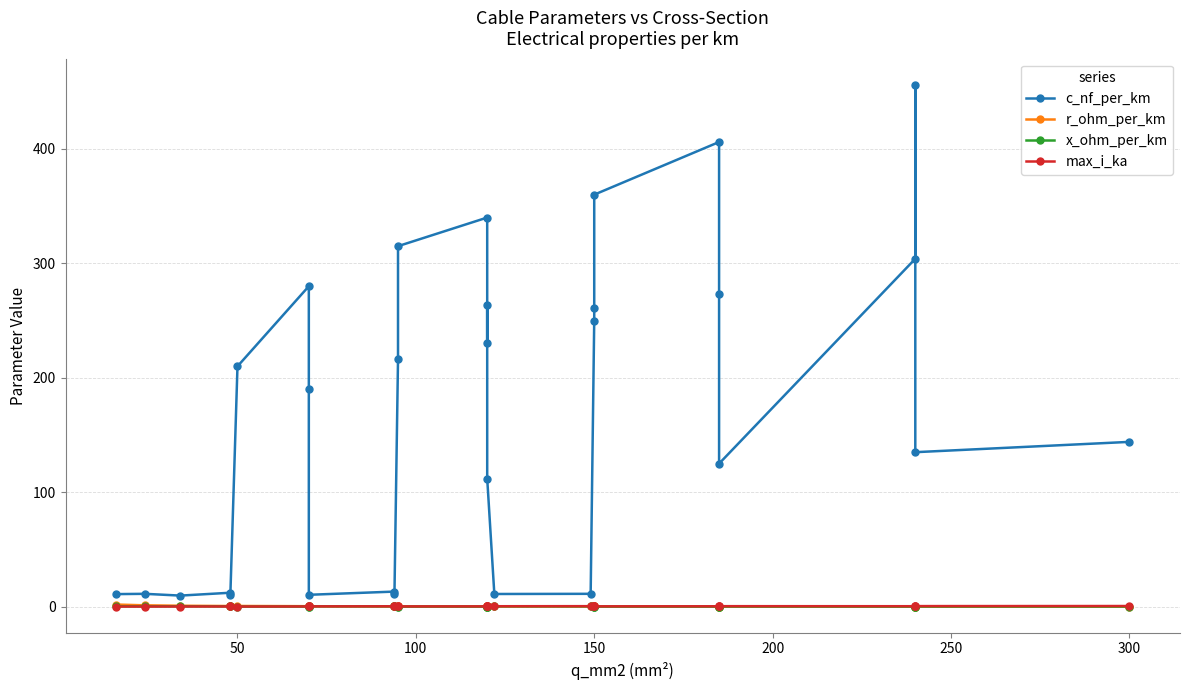

Is this an area chart (filled region under the line)?

No